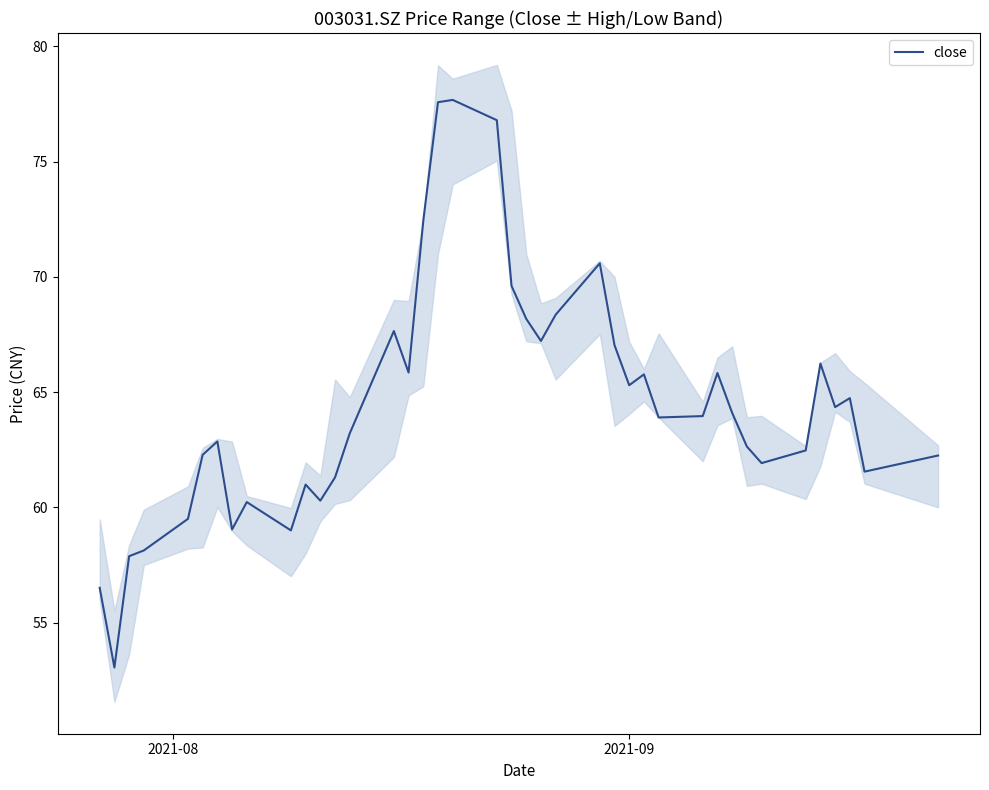

How many lines are shown in the chart?

1